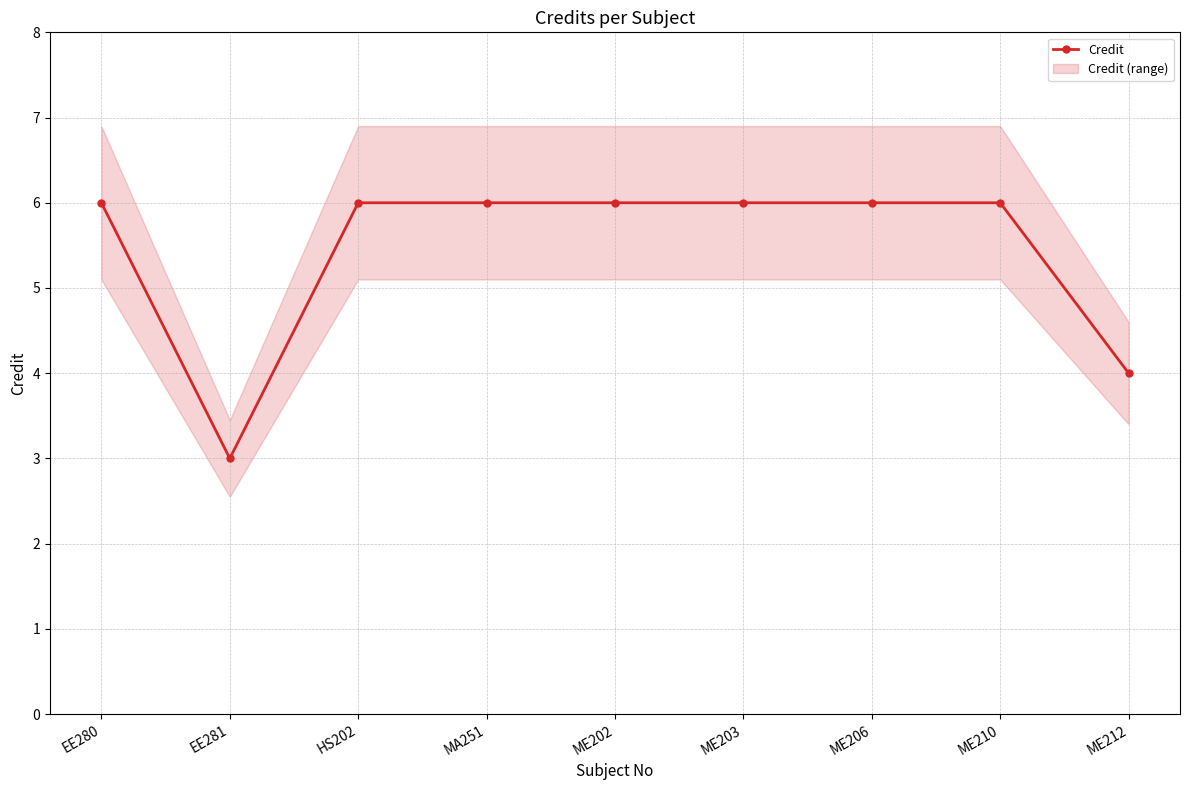

Count the number of data series in this chart.

1